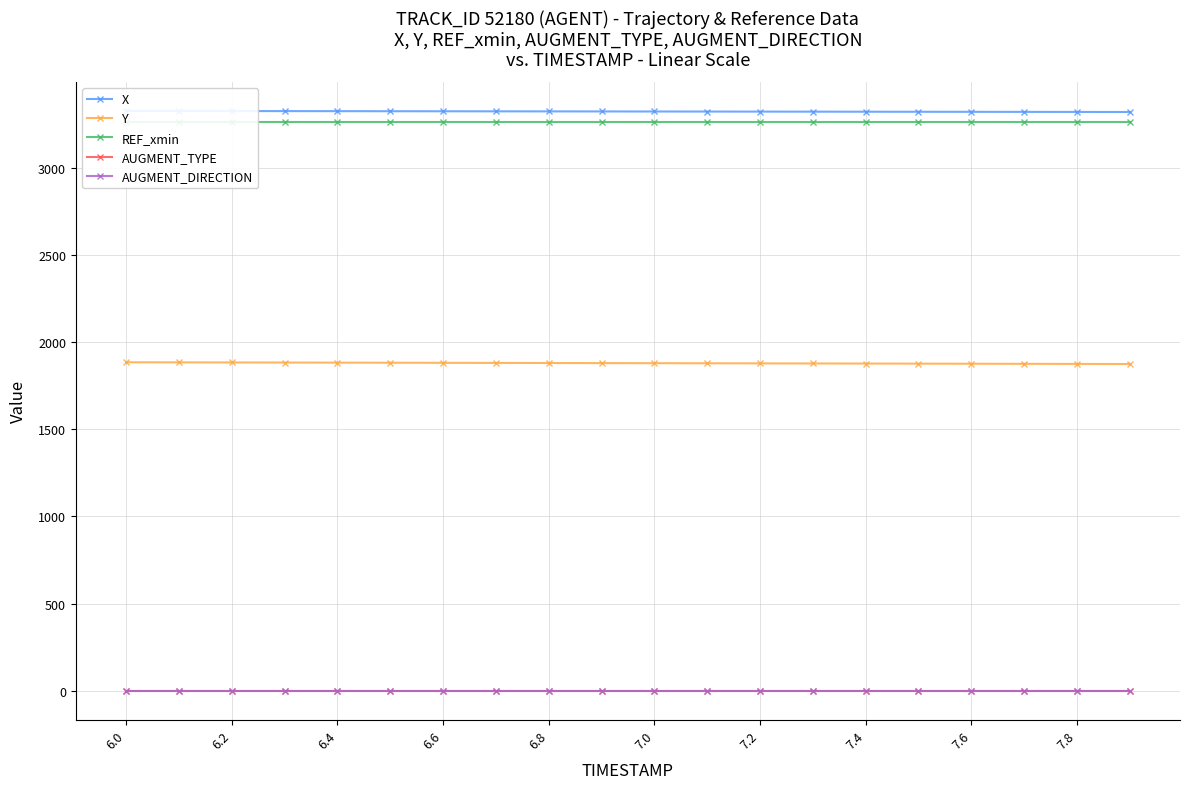

Which series changed the most between 7.8 and 10?

Y